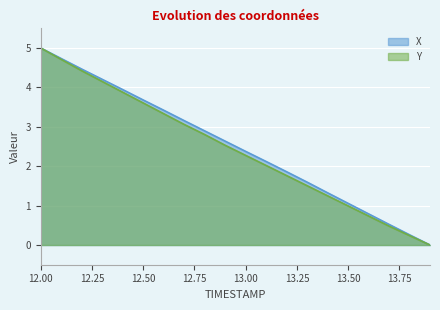

How many distinct data groups are displayed?

2